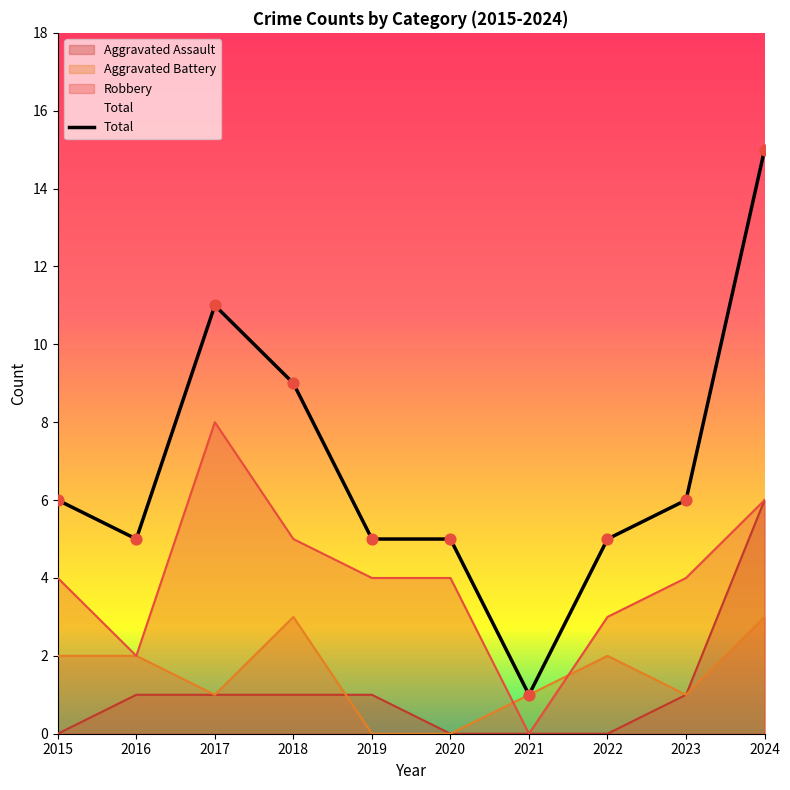

Which series has the largest total across all categories?

Total